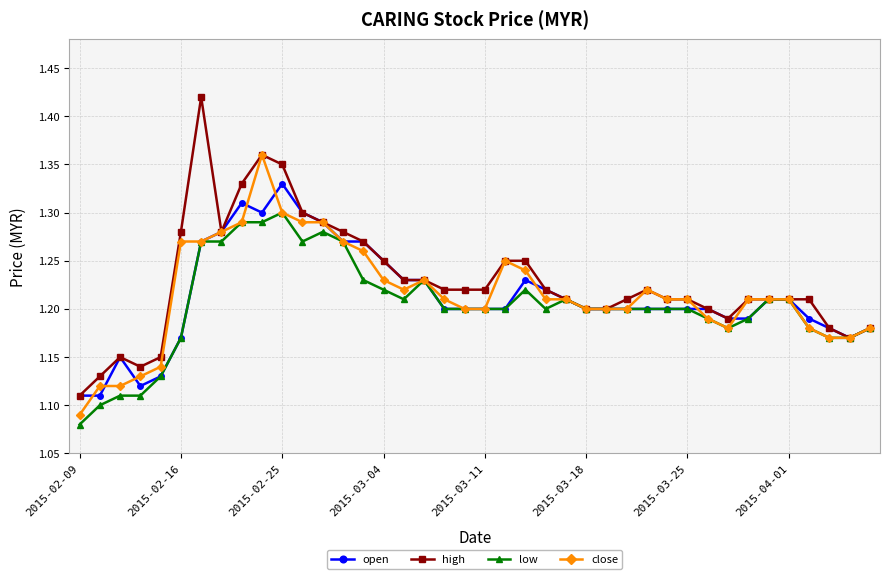

True or false: close has more than 1 points higher than both neighbors.

True